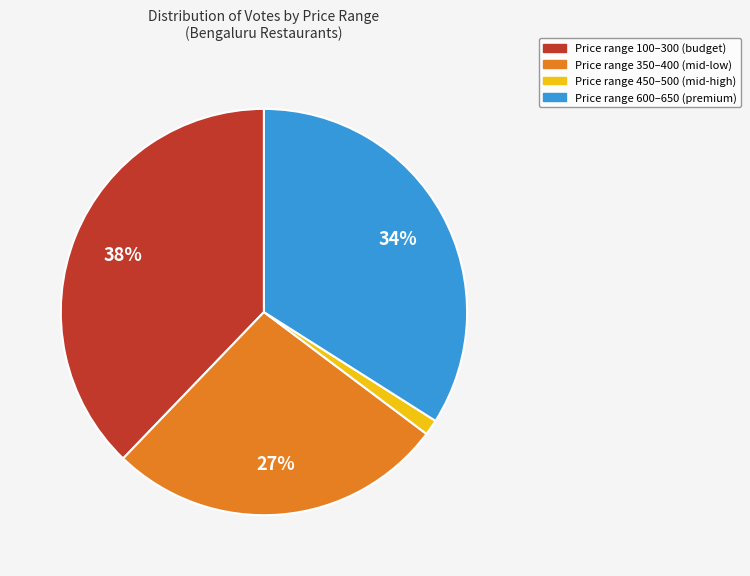

Is there any slice that represents more than half of the pie?

No